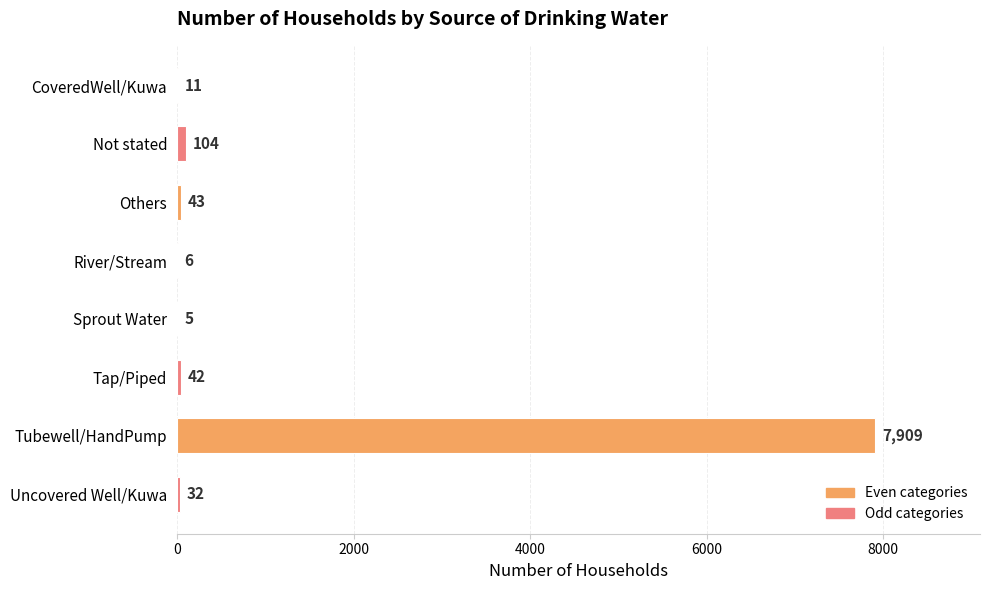

Where is the data nearest to the value 3957?

Not stated